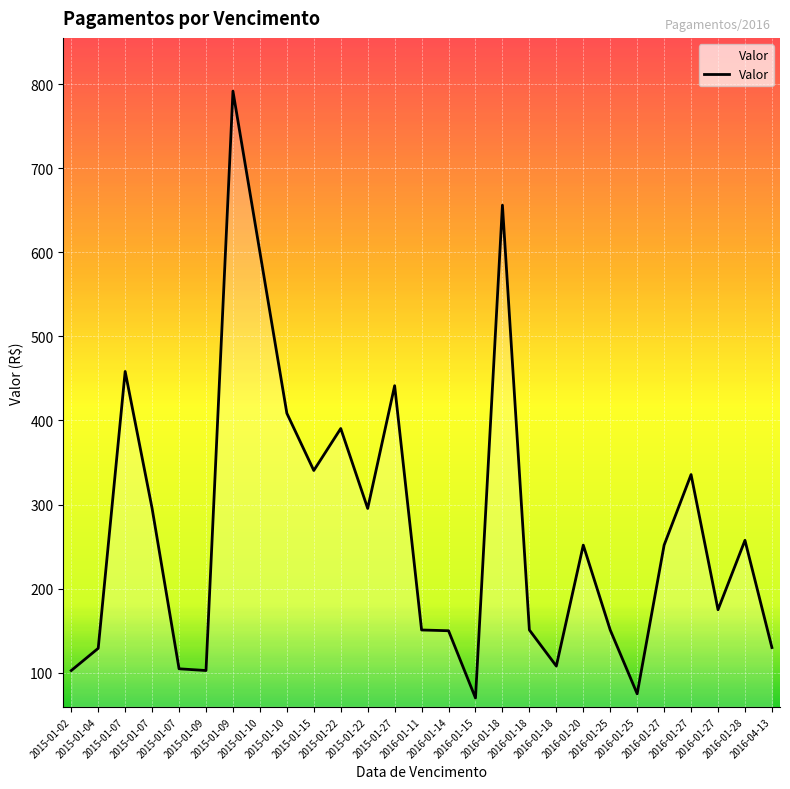

Which category has the lowest value across all series?

2016-01-15